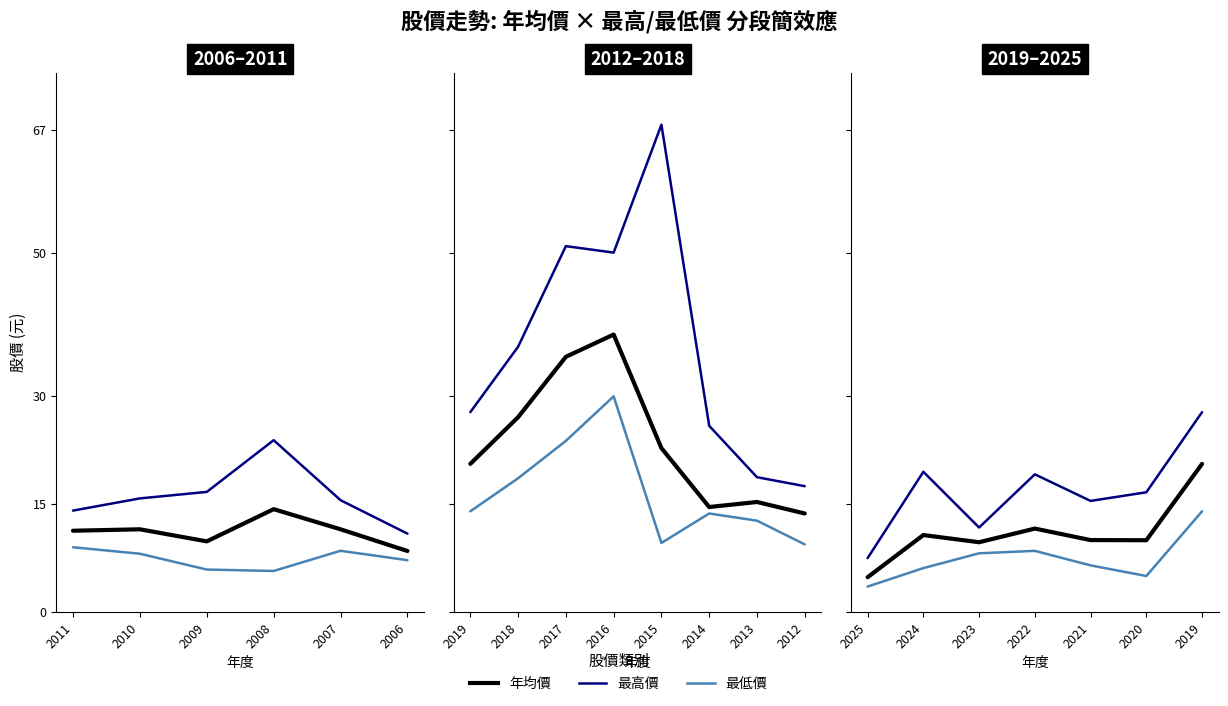

Is it true that 最高價 equals 29.4 at 2024?

False